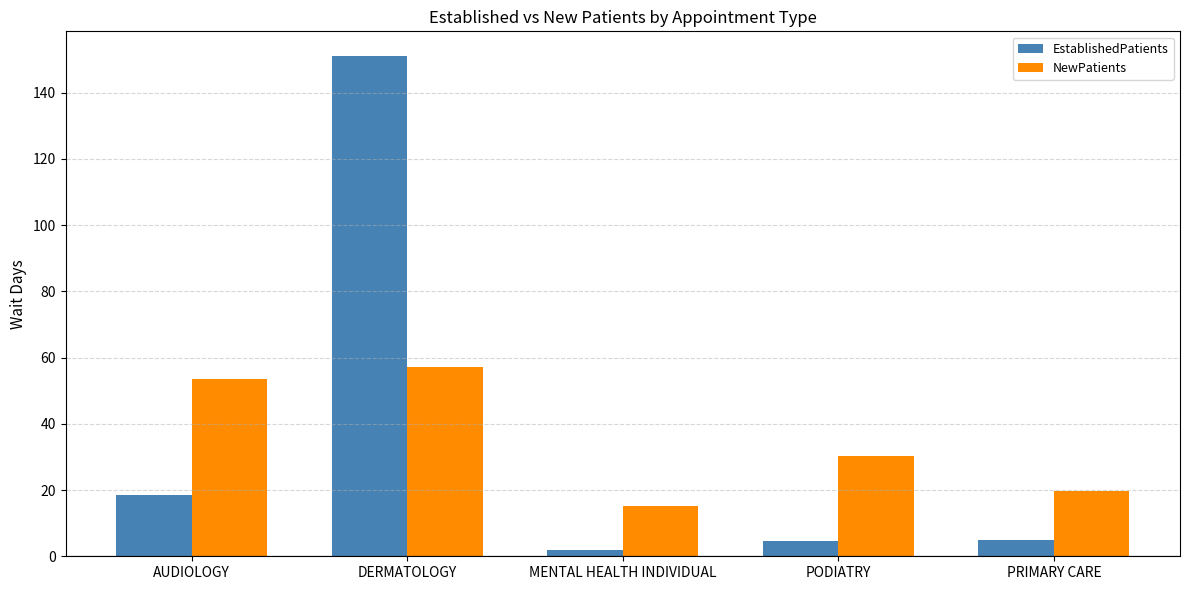

What is the sum of the EstablishedPatients values at DERMATOLOGY and MENTAL HEALTH INDIVIDUAL?

152.9